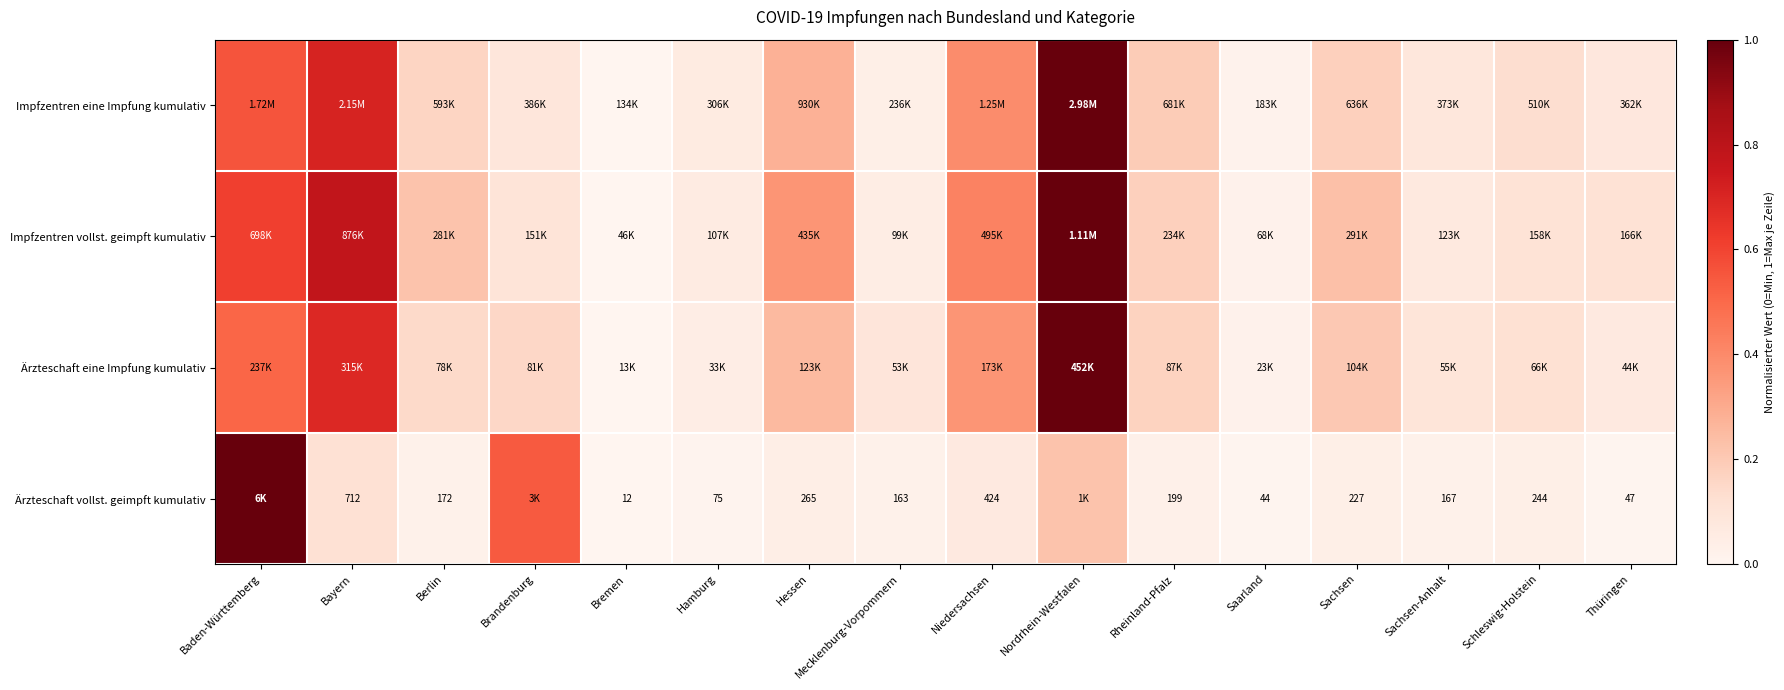

List the series in order of their peak value, highest first.

Impfzentren eine Impfung kumulativ, Impfzentren vollst. geimpft kumulativ, Ärzteschaft eine Impfung kumulativ, Ärzteschaft vollst. geimpft kumulativ